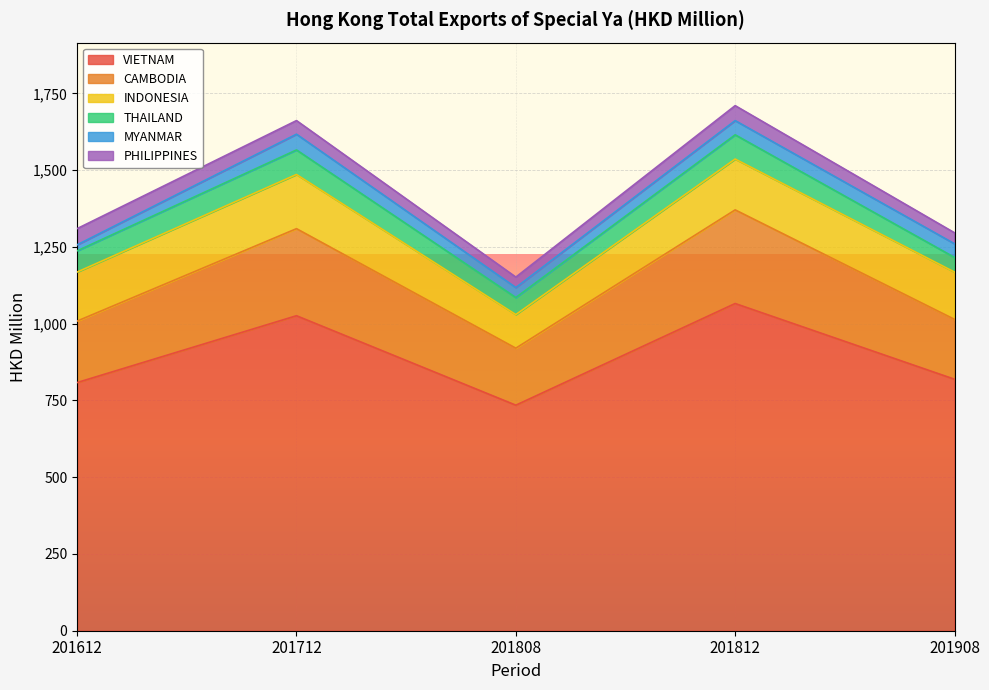

True or false: PHILIPPINES and VIETNAM intersect in this chart.

False